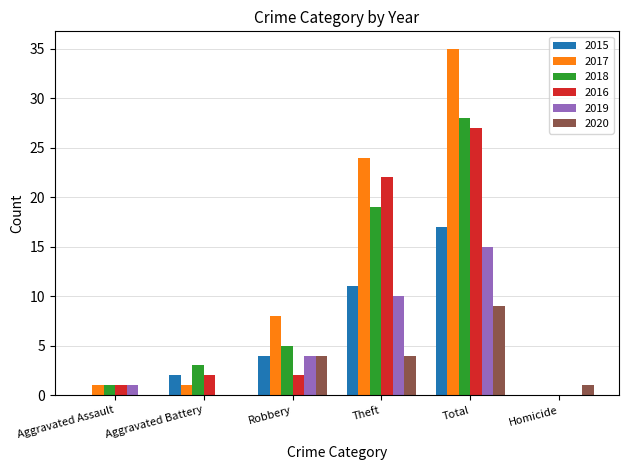

What is the sum of all 2017 values?

69